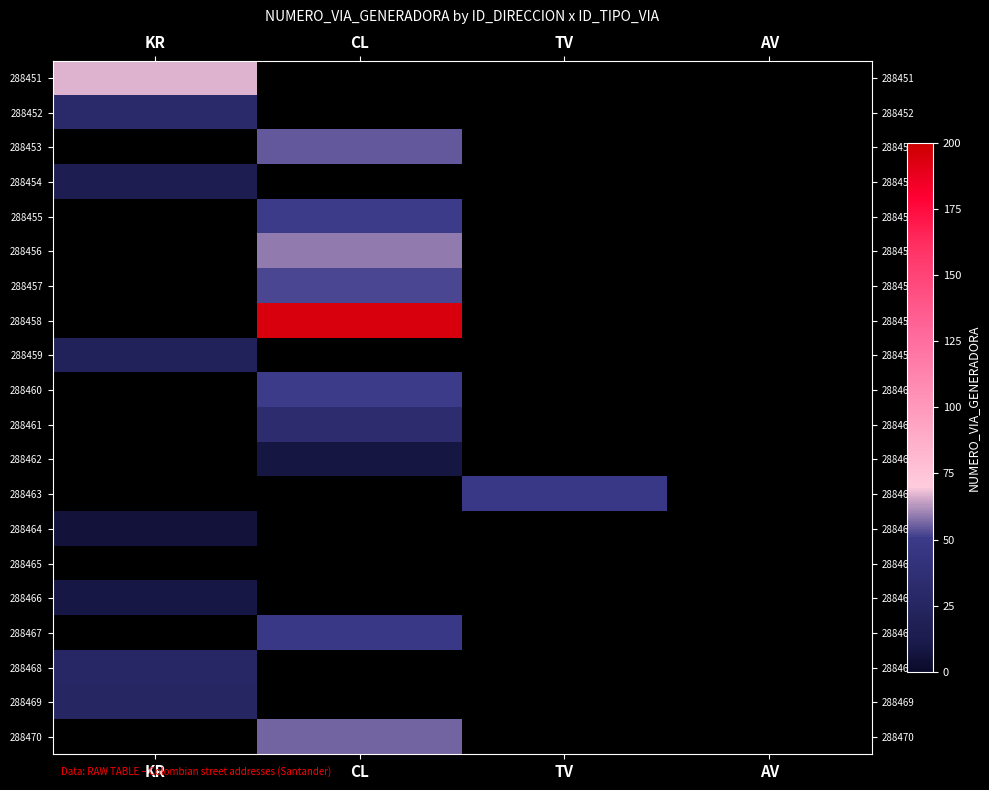

List the series in order of their peak value, lowest first.

288465, 288464, 288462, 288466, 288454, 288459, 288469, 288468, 288452, 288461, 288463, 288467, 288455, 288460, 288457, 288453, 288470, 288456, 288451, 288458